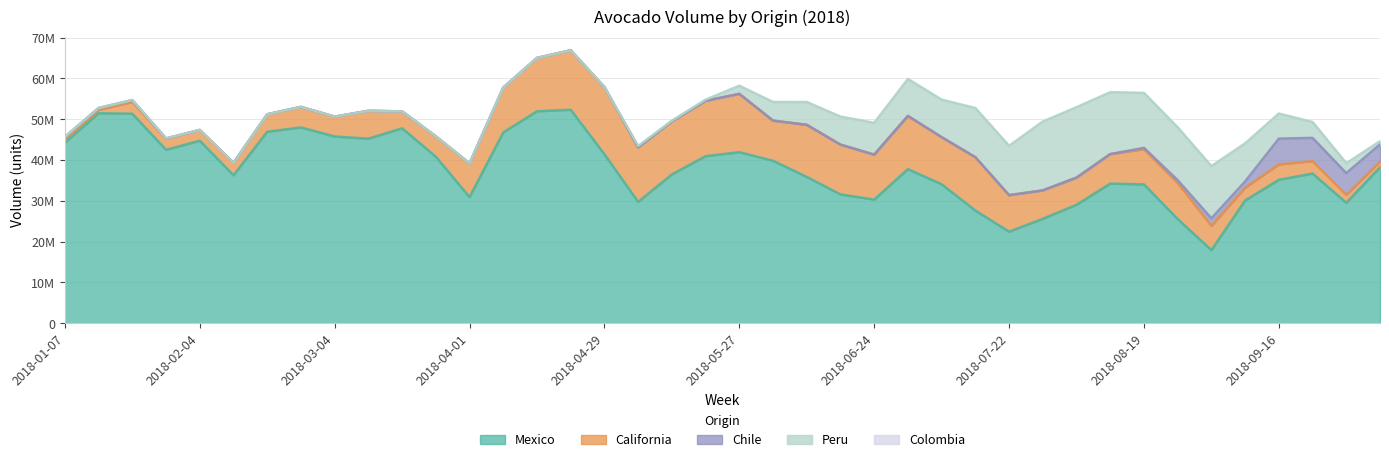

True or false: Colombia has more than 1 interior local peaks.

False